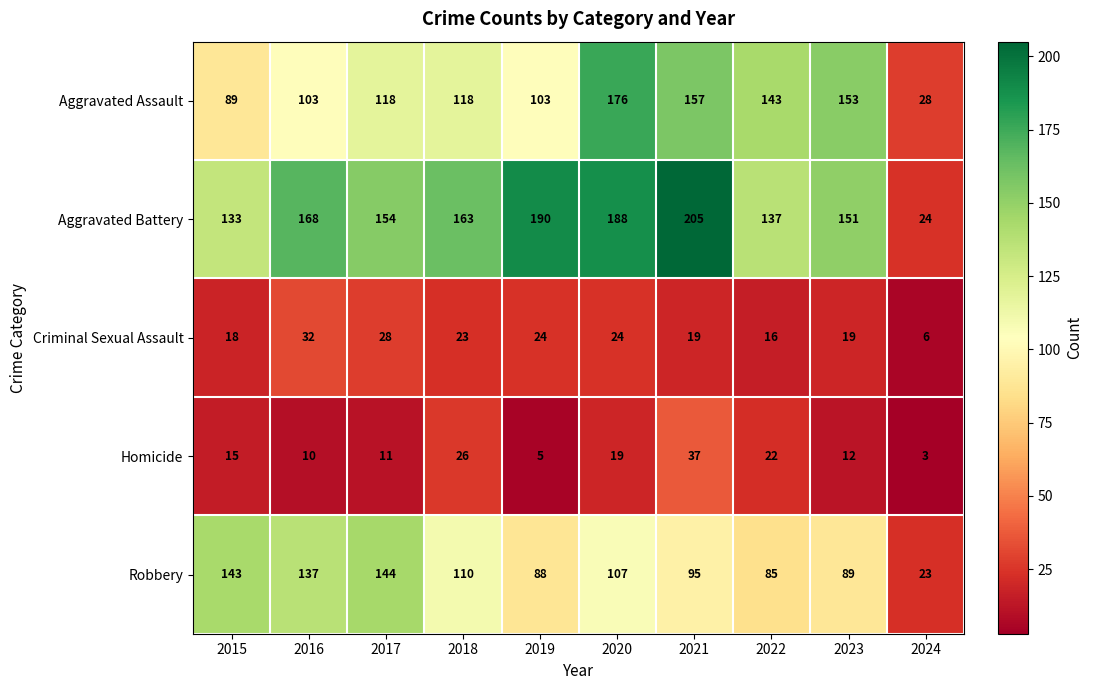

At which category is the sum across all series the highest?

2020